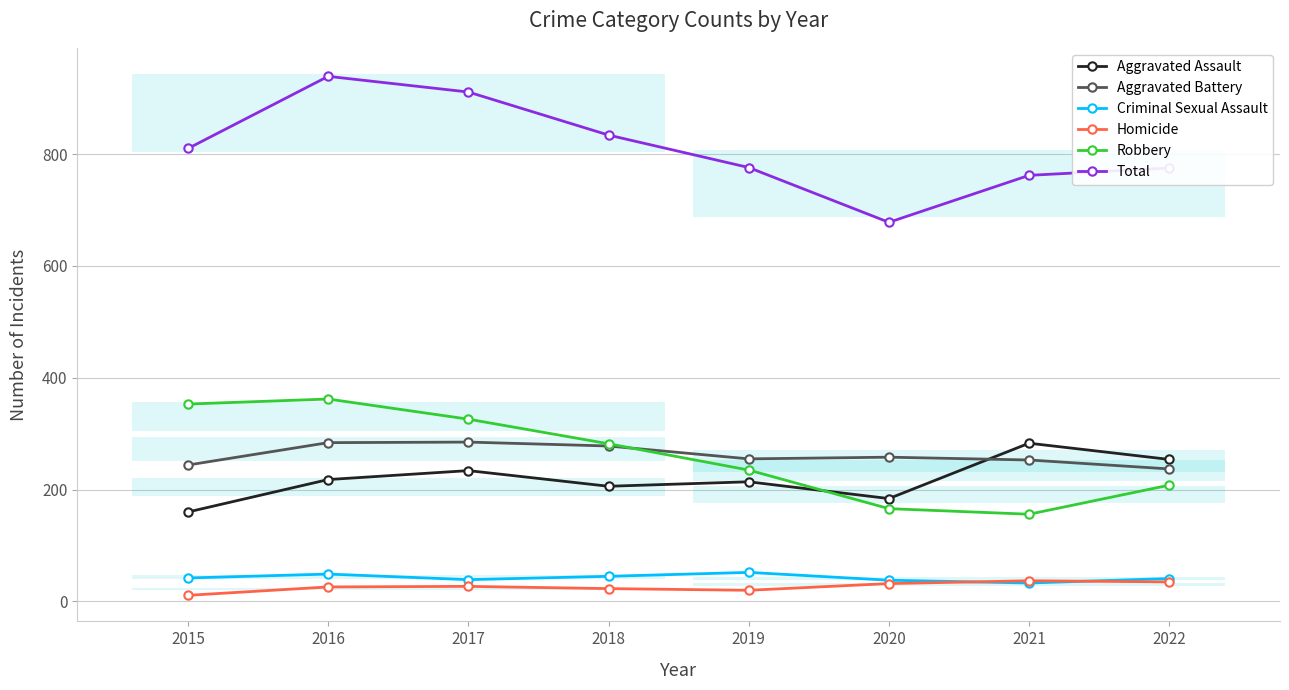

At which label is Criminal Sexual Assault closest to 42?

2015